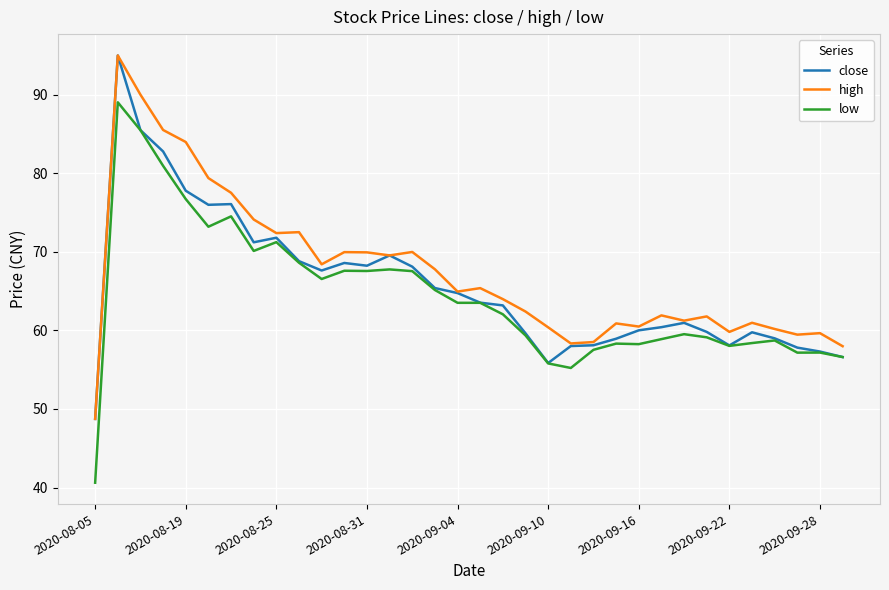

Which series has the widest spread of values?

low